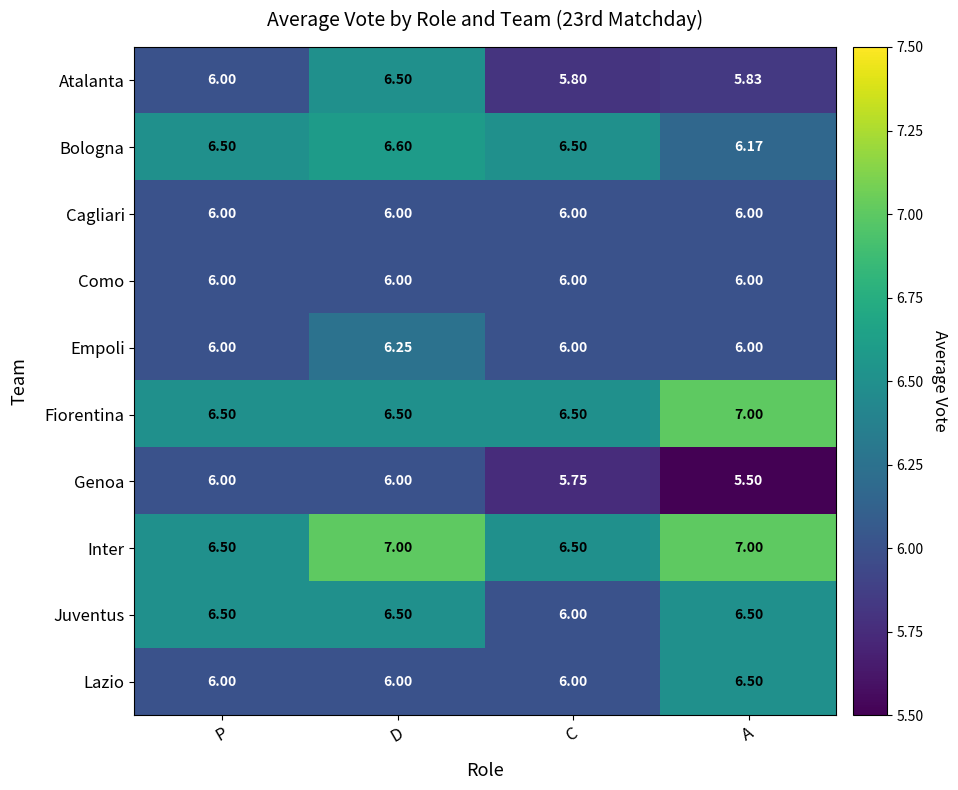

At which label does Fiorentina reach its peak?

A